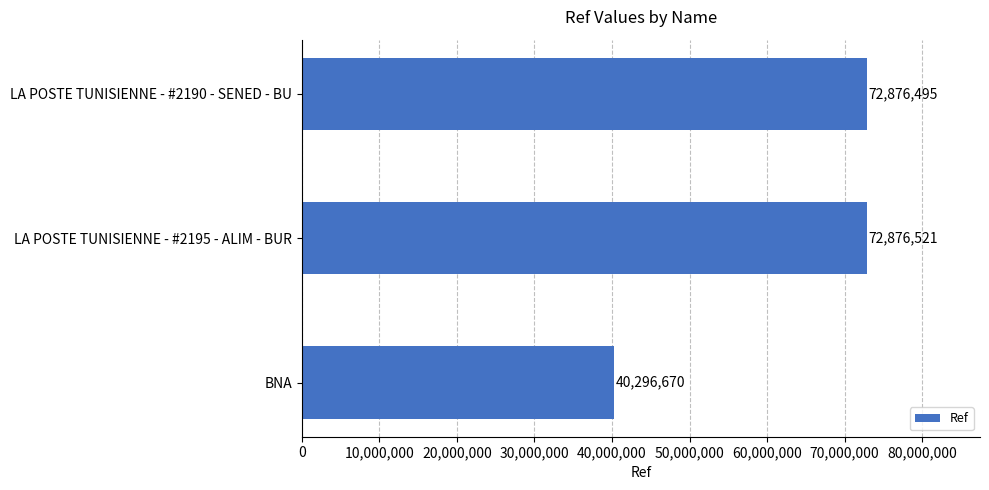

Reading top to bottom, what are all the values shown in this chart?

72876495	72876521	40296670